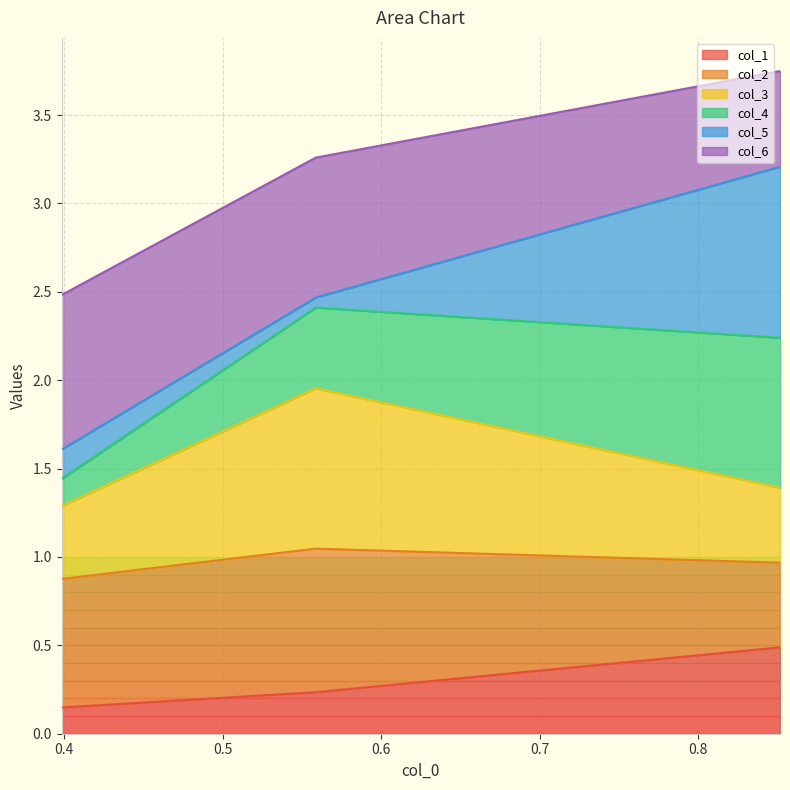

Is it true that col_3 equals 1.8 at 0.398505422647361?

False